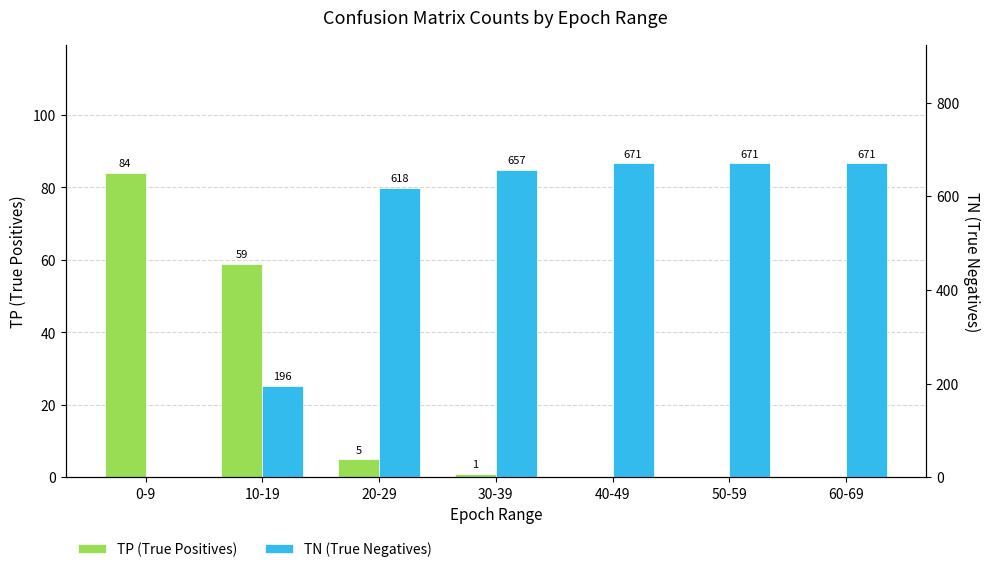

What is the sum of all TP (True Positives) values?

149